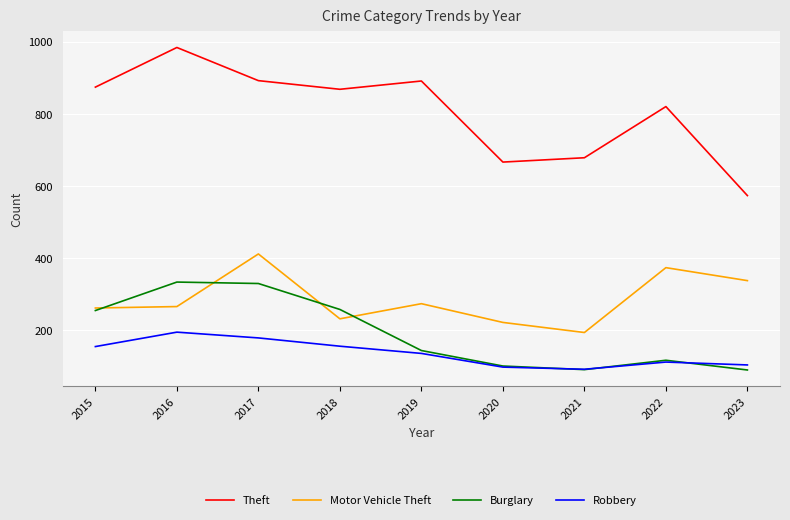

In Burglary, how many points are lower than both neighbors (excluding endpoints)?

1